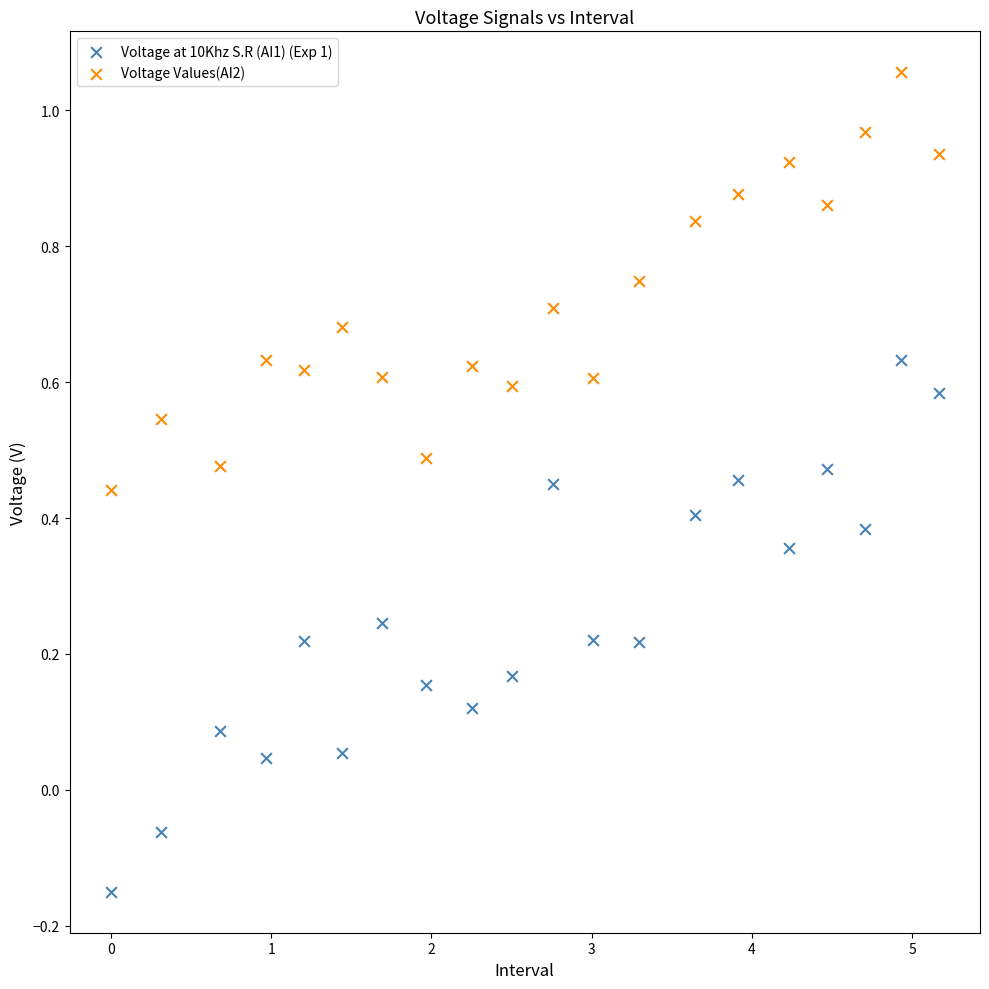

Across all data points, what is the range of Y values (max minus min)?

1.2